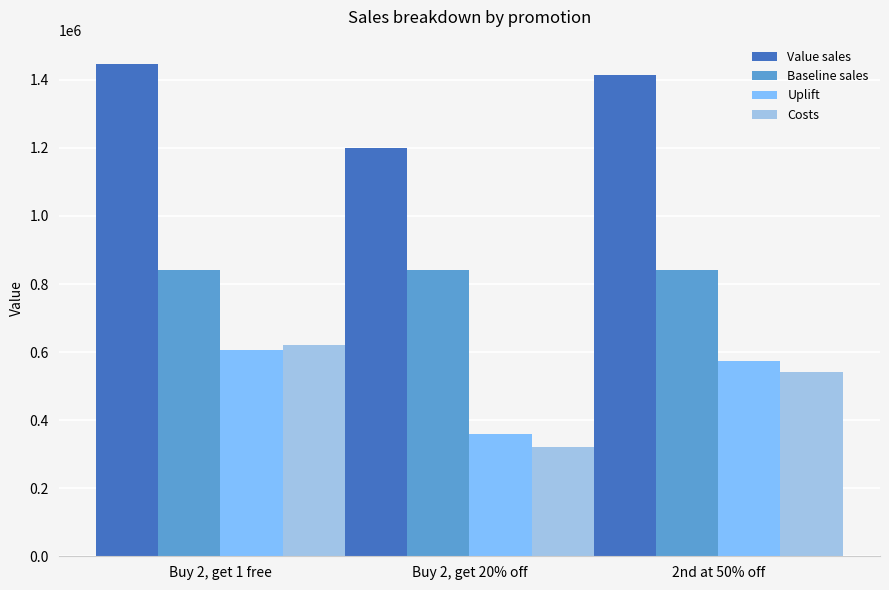

What is the total value across all series at Buy 2, get 20% off?

2717416.0